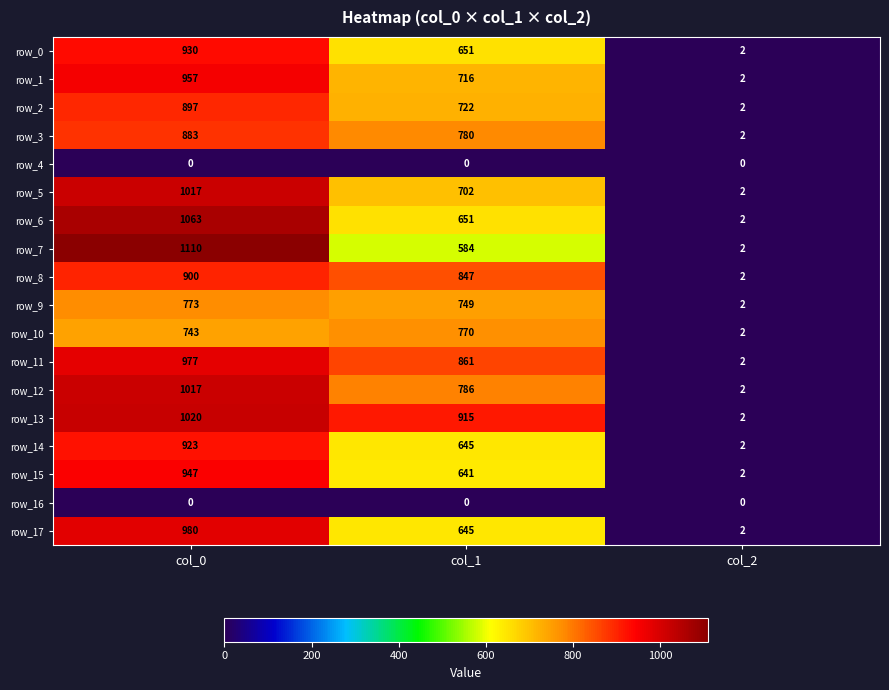

Which series has the largest range (max minus min)?

row_7